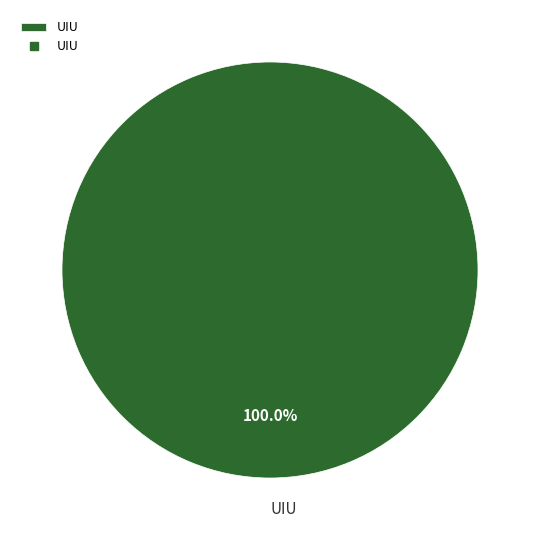

Rank the categories by value from lowest to highest.

UIU